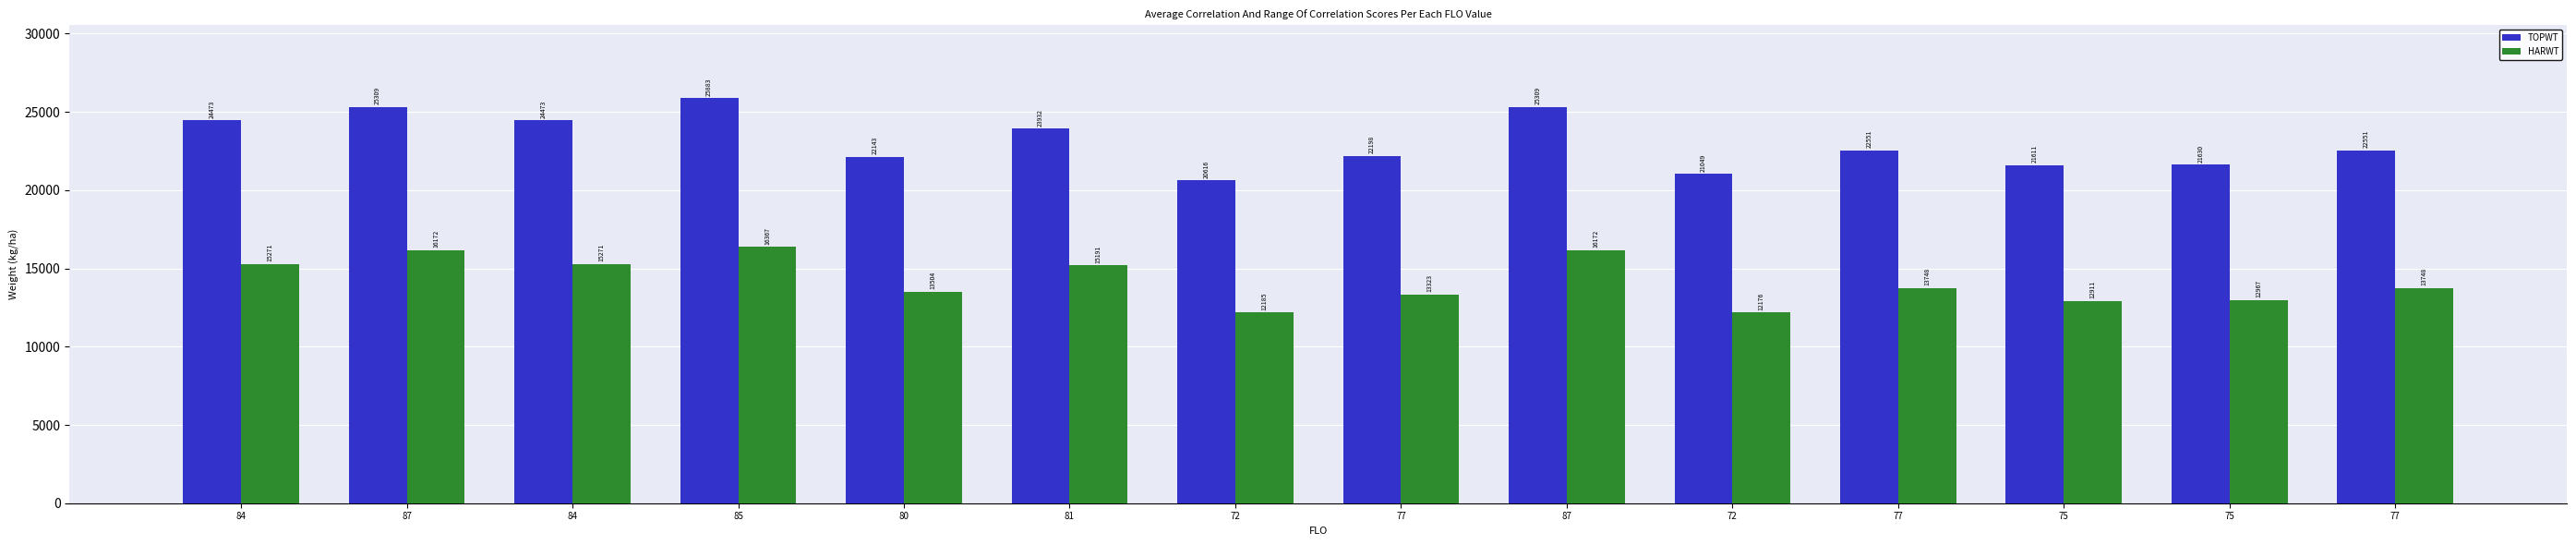

How many bars are there in each group?

2